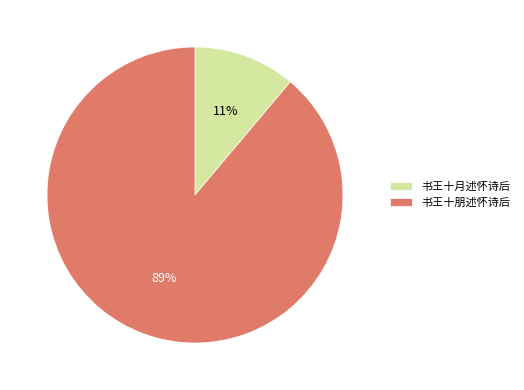

What is the smallest slice in the pie chart?

书王十月述怀诗后